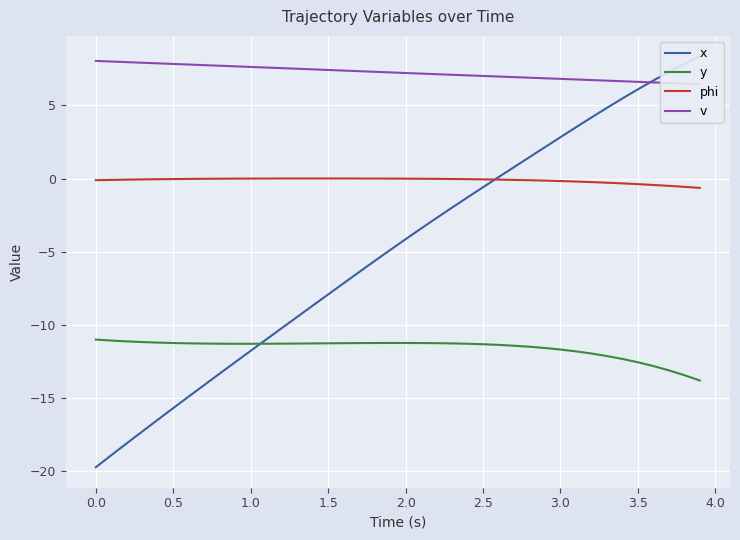

What is the minimum value for y?

-13.8